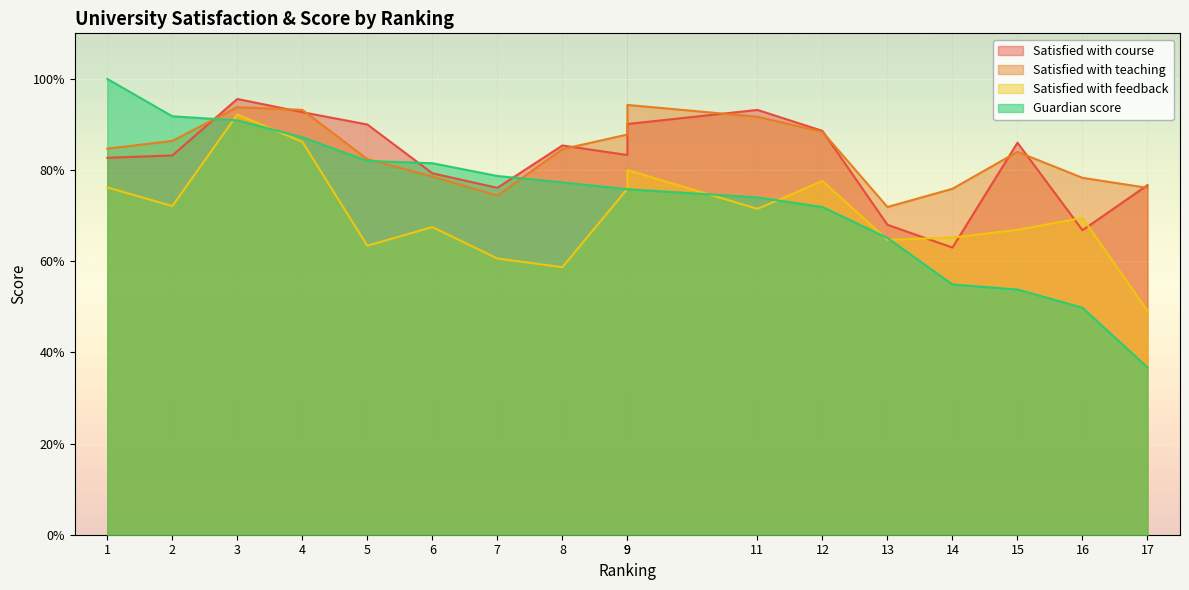

What is the minimum value for Satisfied with course?

63.0